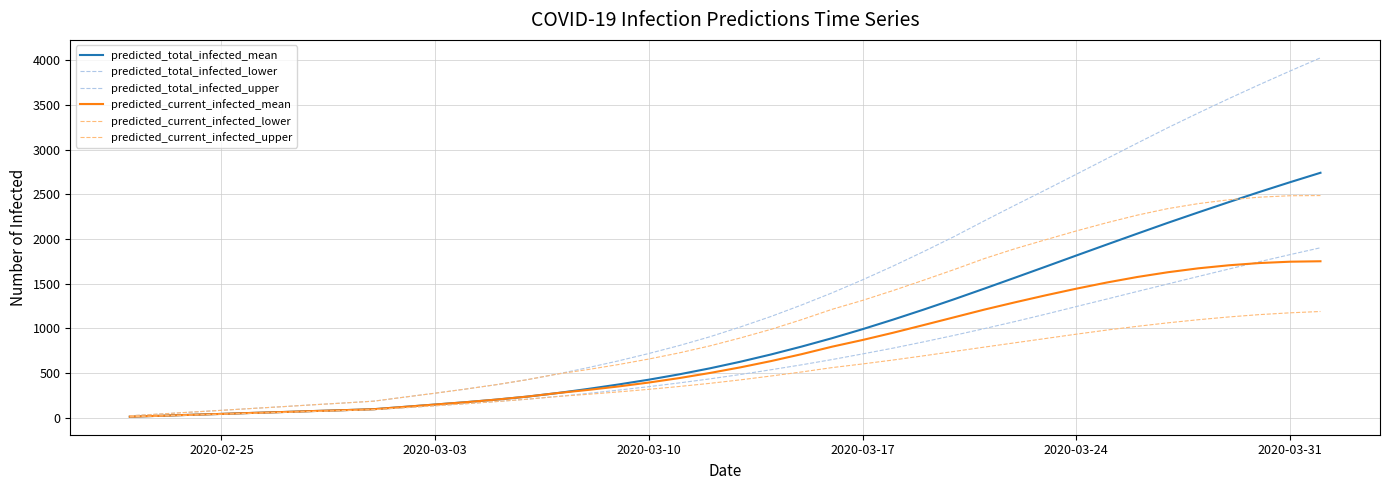

How many lines are shown in the chart?

6